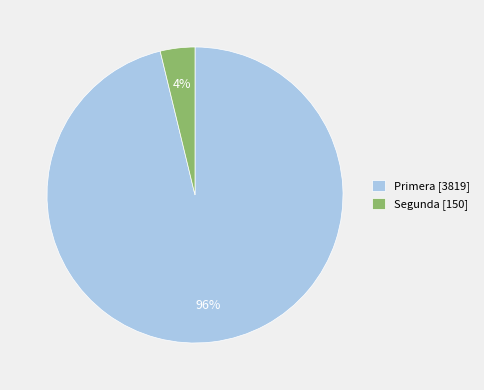

The Segunda [150] slice represents 9% of the pie. True or false?

False